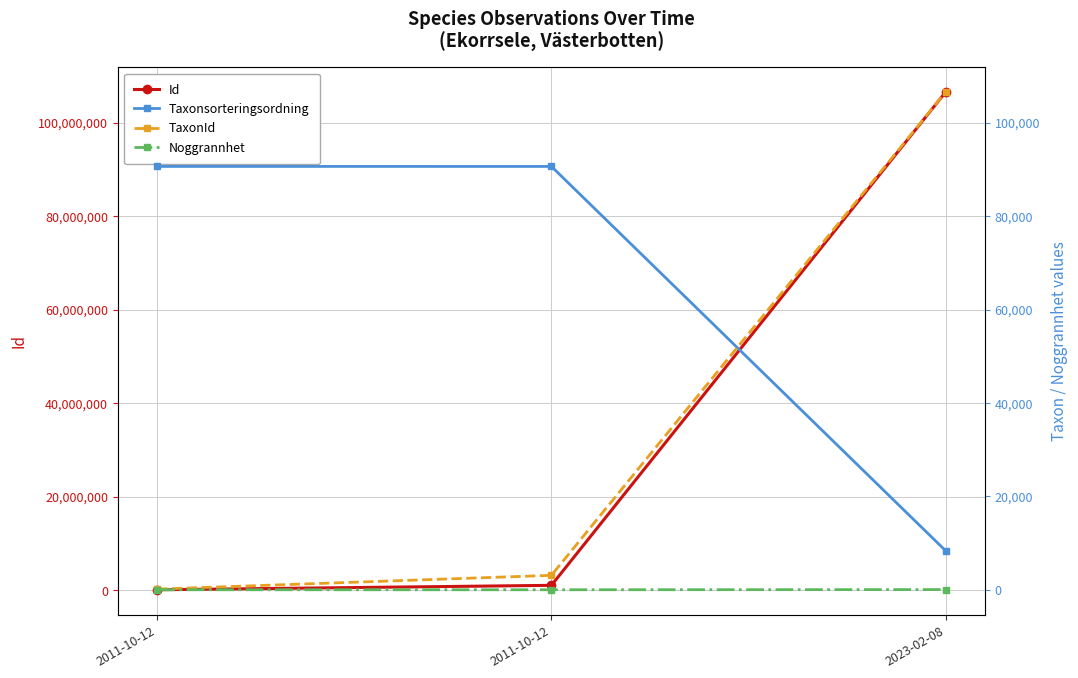

What is the sum of all Noggrannhet values?

70